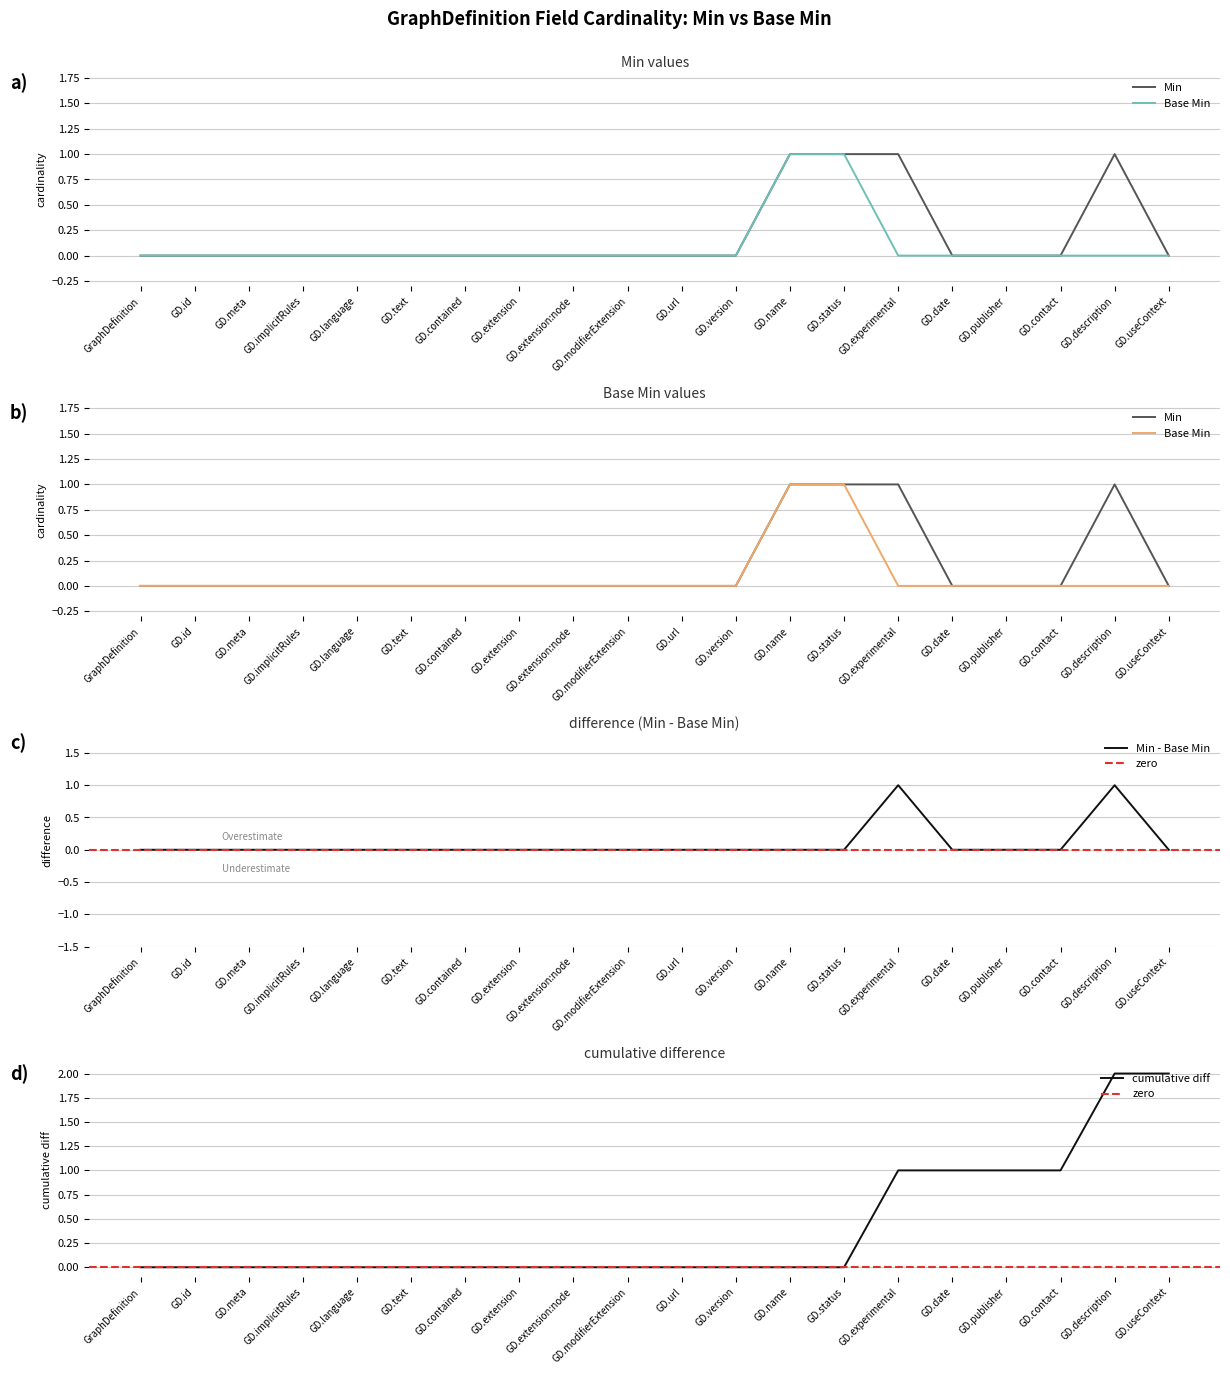

True or false: Min - Base Min has a value of 0 at GD.extension:node.

True